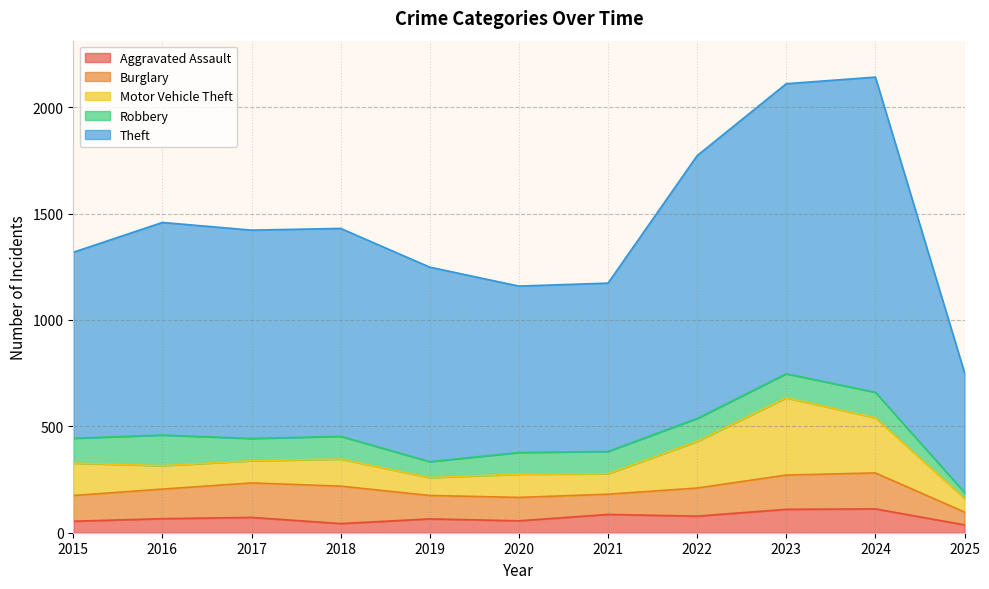

How many lines are shown in the chart?

5